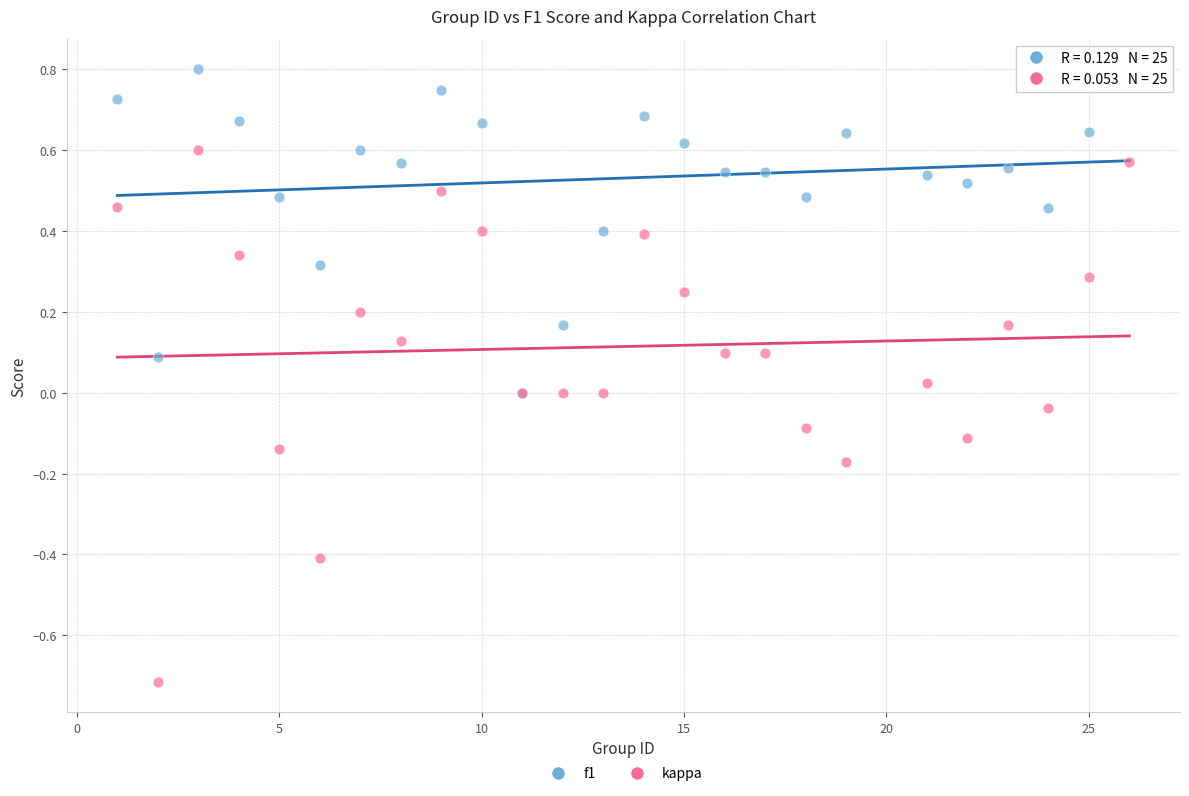

What are all the series names shown in the legend?

f1, kappa